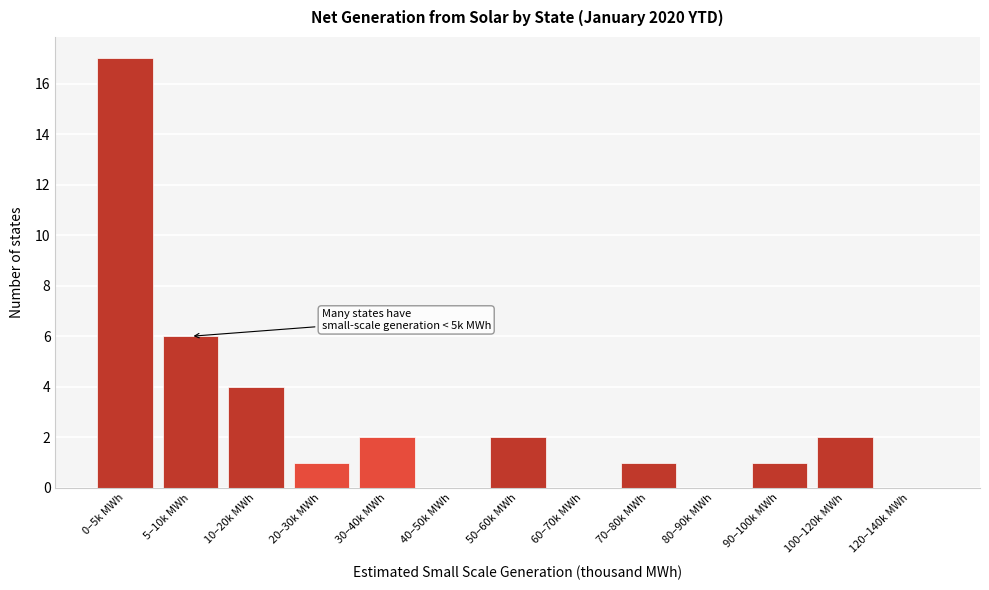

Reading left to right, what are all the values shown in this chart?

0–5k MWh=17	5–10k MWh=6	10–20k MWh=4	20–30k MWh=1	30–40k MWh=2	40–50k MWh=0	50–60k MWh=2	60–70k MWh=0	70–80k MWh=1	80–90k MWh=0	90–100k MWh=1	100–120k MWh=2	120–140k MWh=0